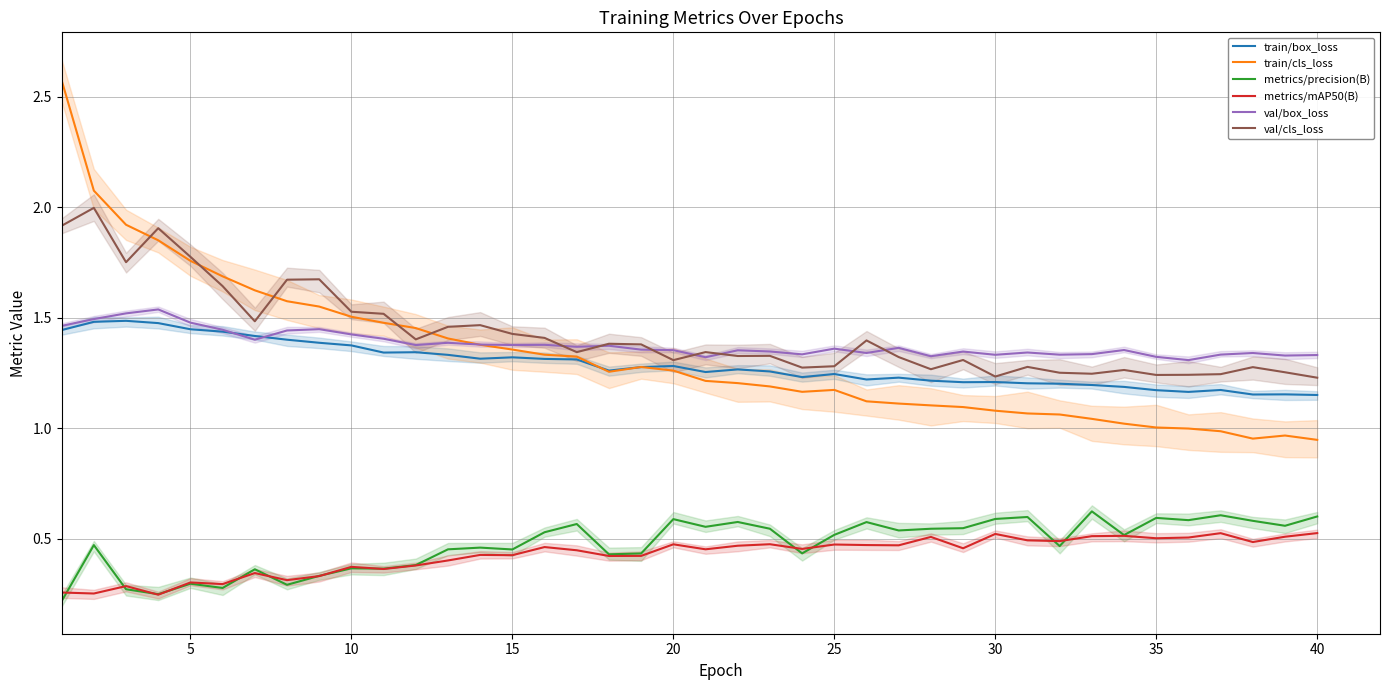

Count the metrics/precision(B) values in the range 0 to 1.

40